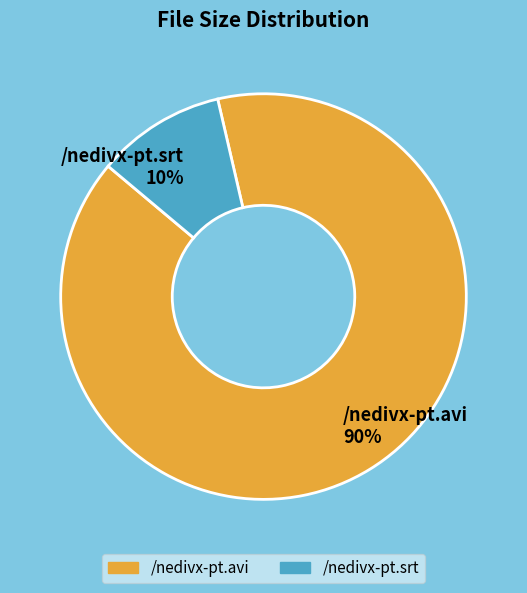

What percentage is the /nedivx-pt.srt slice, to the nearest percent?

10%